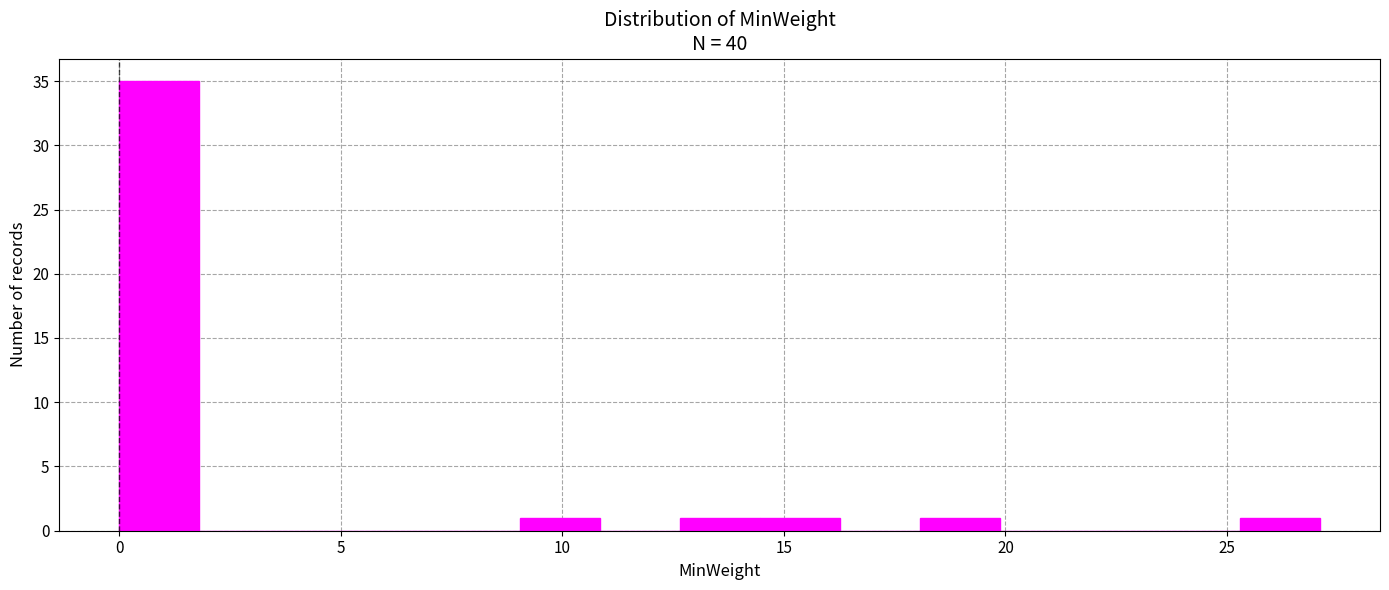

Around what value on the x-axis is the tallest bar? Give the approximate position of its centre, as read against the axis.

1.0